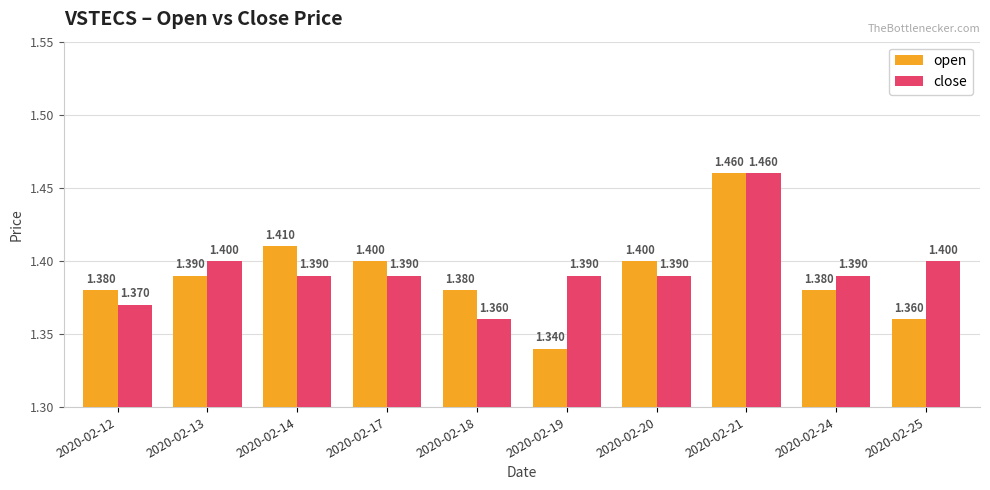

What is the sum of all close values?

13.9